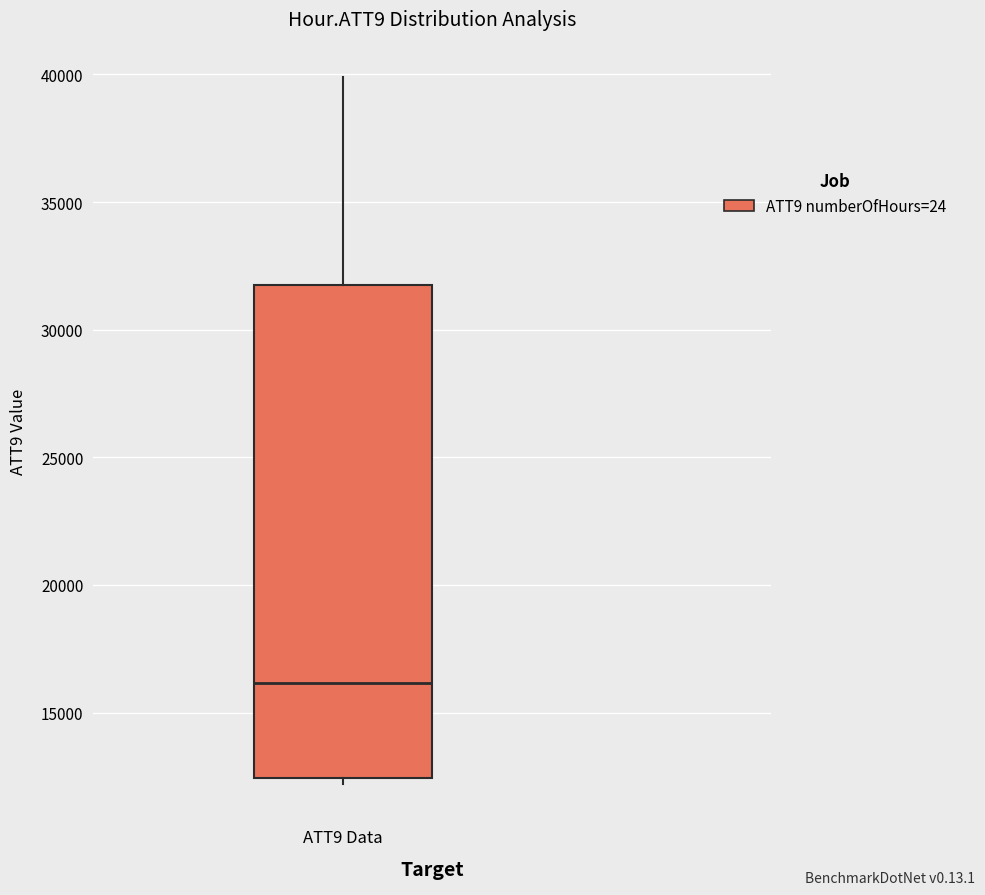

Where is the upper edge of the box for ATT9 Data on the y-axis? The values are not printed on the chart, so give them approximately, as read against the axis.

32000